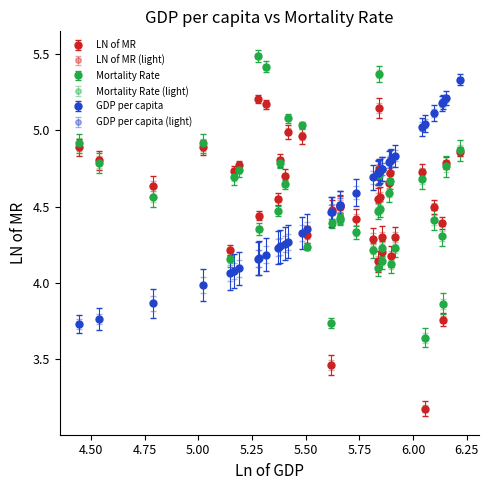

Does the chart have visible grid lines?

No